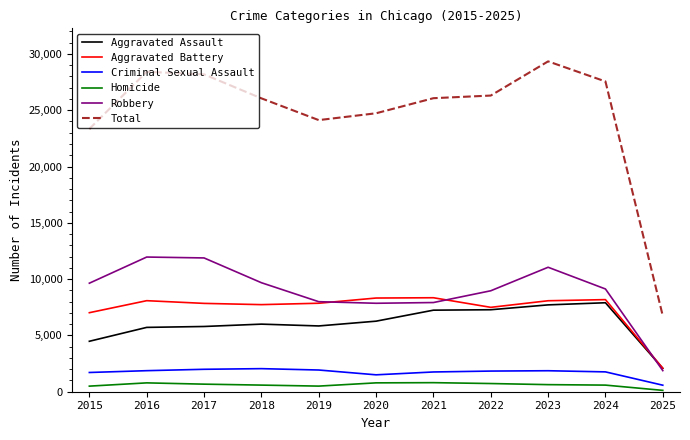

How many lines are shown in the chart?

6